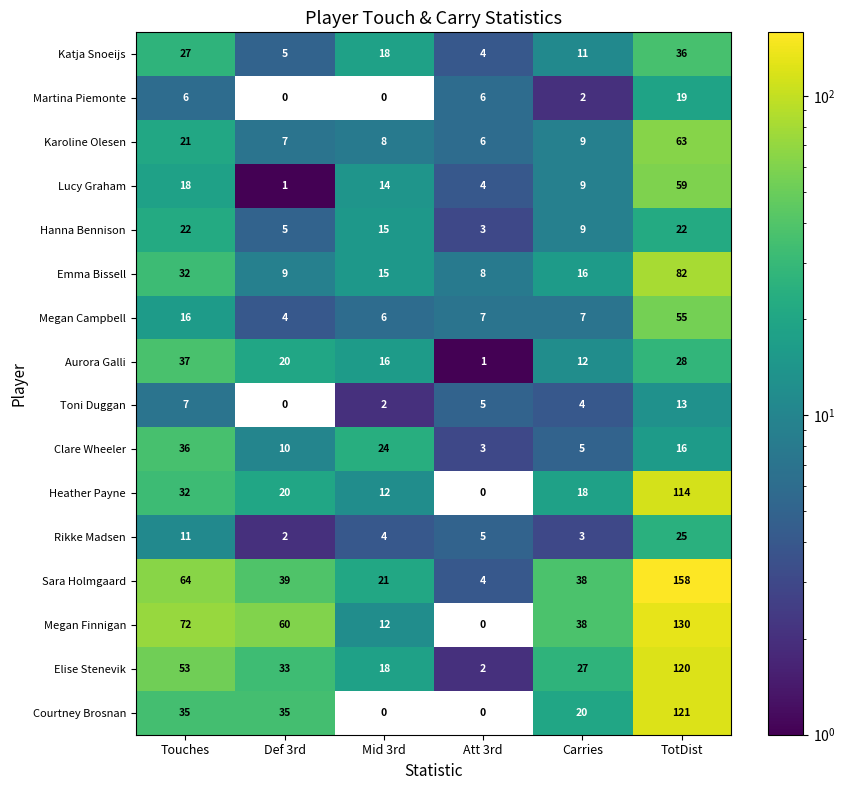

The Megan Finnigan series shows 0 at Att 3rd. True or false?

True